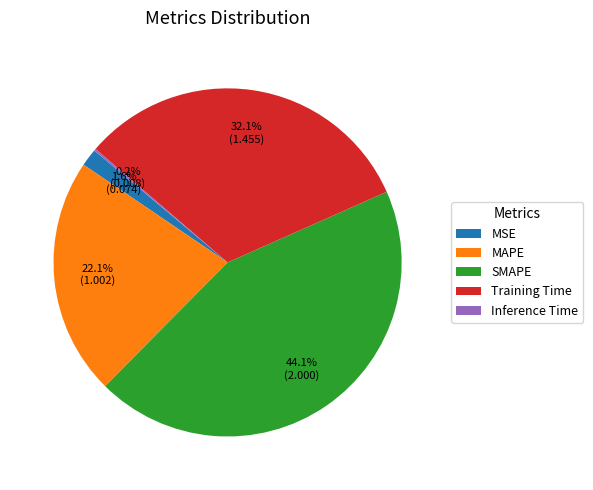

How much of the chart is everything except MSE?

98.4%